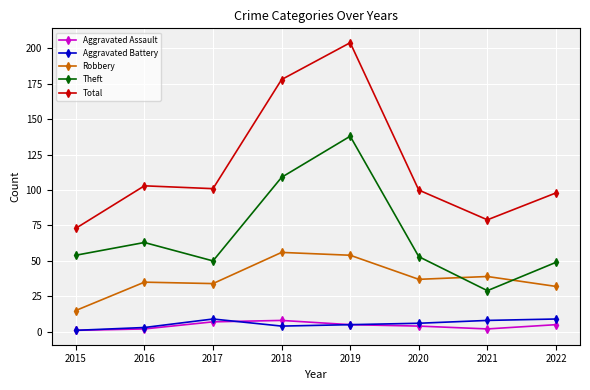

Between 2015 and 2016, which series saw the biggest shift?

Total